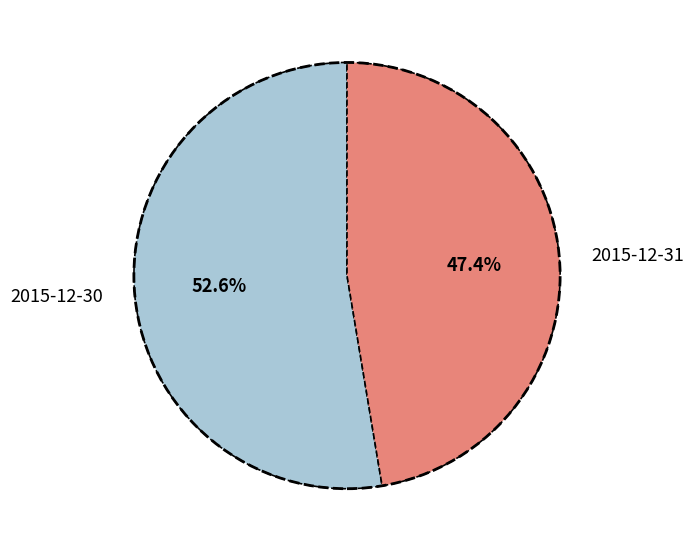

Combined, what portion of the pie is 2015-12-30 and 2015-12-31?

100.0%